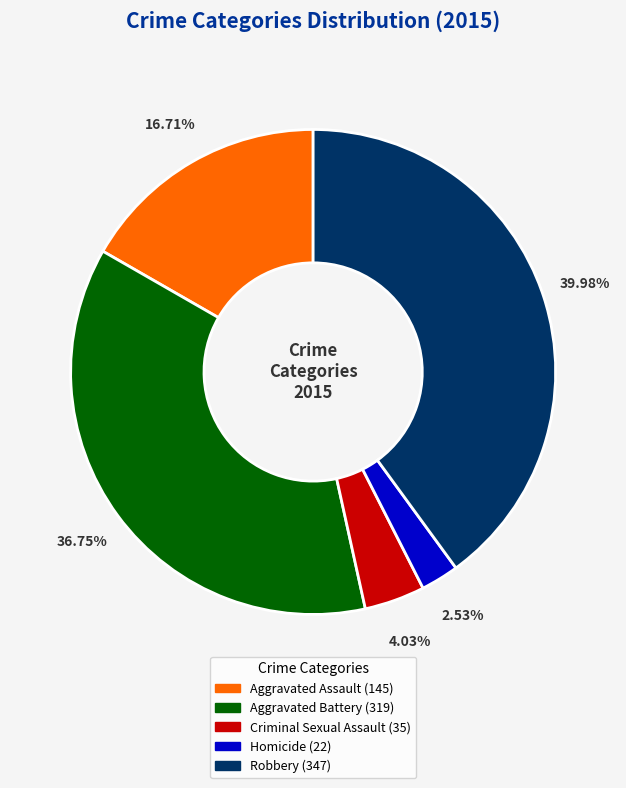

Which slice is the smallest?

Homicide